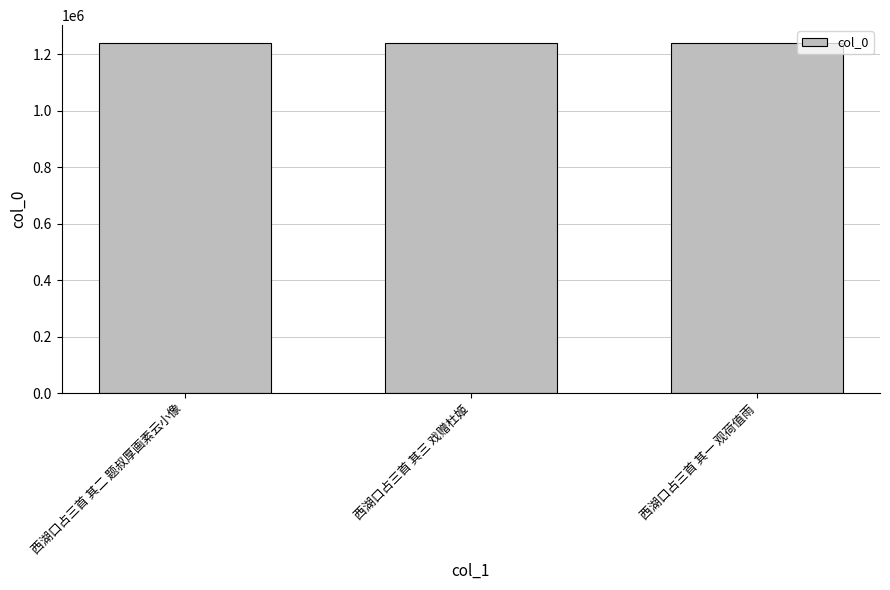

Is it true that the value at 西湖口占三首 其三 戏赠杜姬 is 1240517?

True